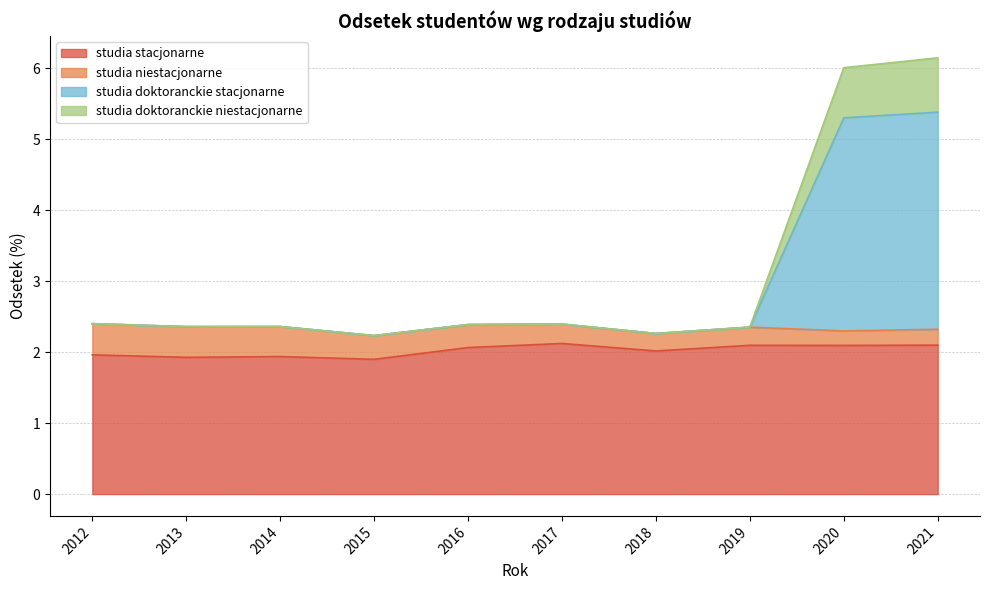

Between 2014 and 2016, which series saw the biggest shift?

studia stacjonarne